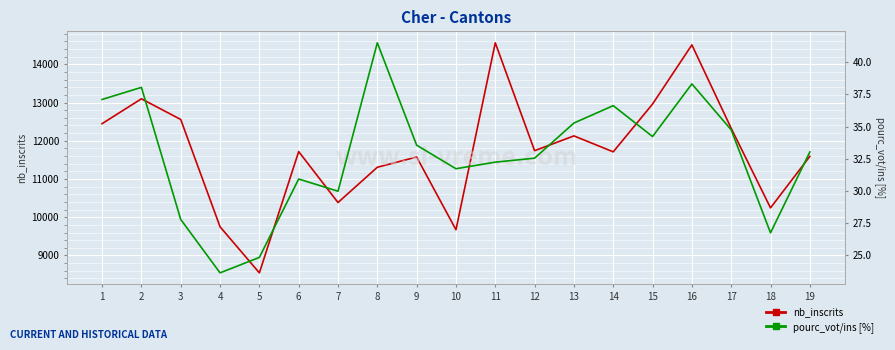

At which label does nb_inscrits reach its minimum?

5